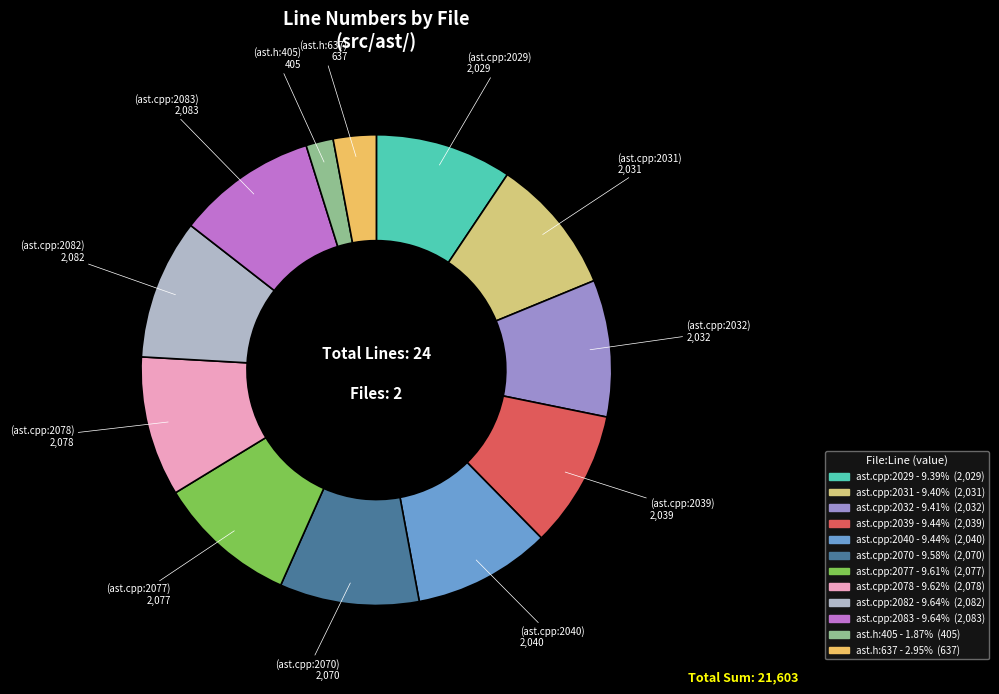

What percentage is the ast.cpp:2032 slice, to the nearest percent?

9%